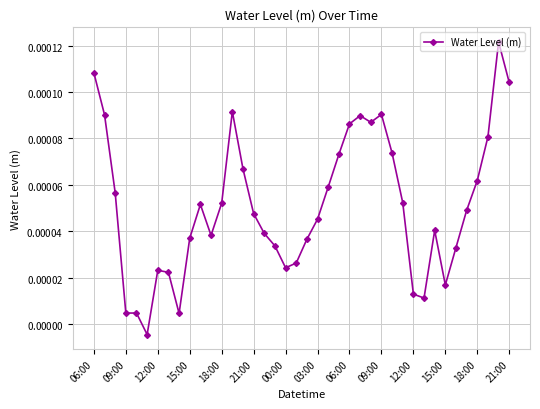

Does the chart have visible grid lines?

Yes